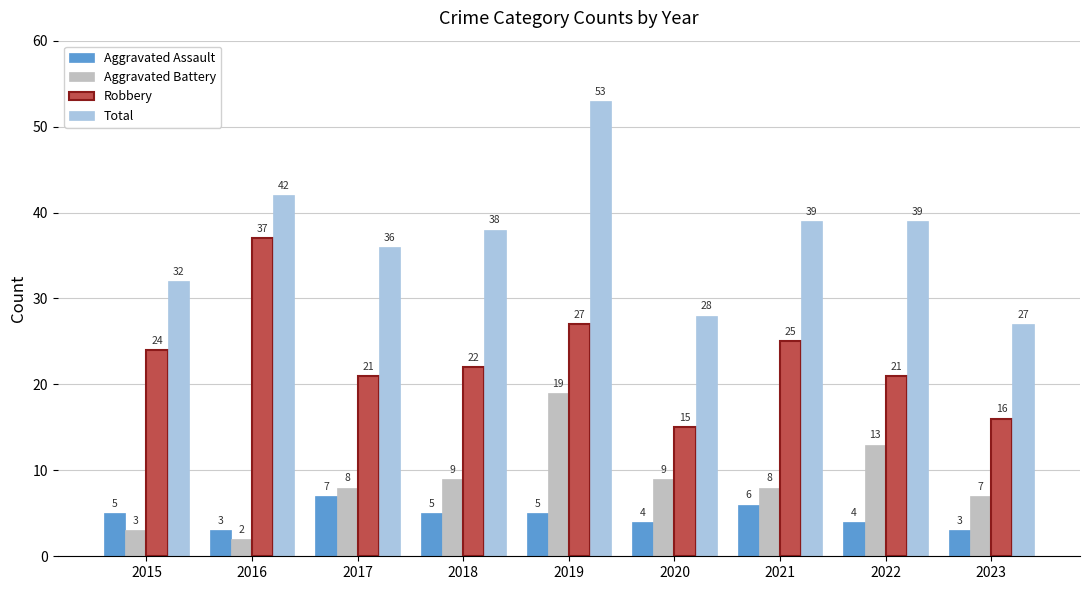

What is the value of the Robbery bar at the 2nd from the left?

37